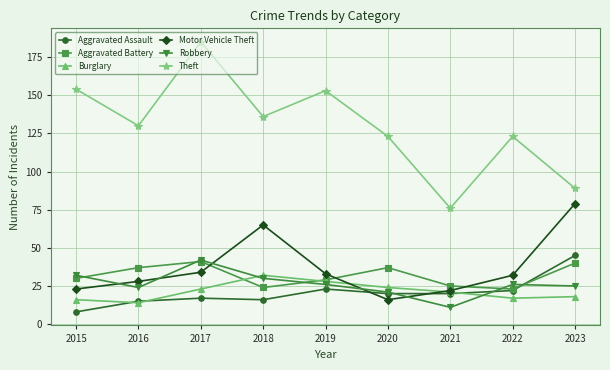

After their last crossing, which series has the higher values: Robbery or Aggravated Battery?

Aggravated Battery